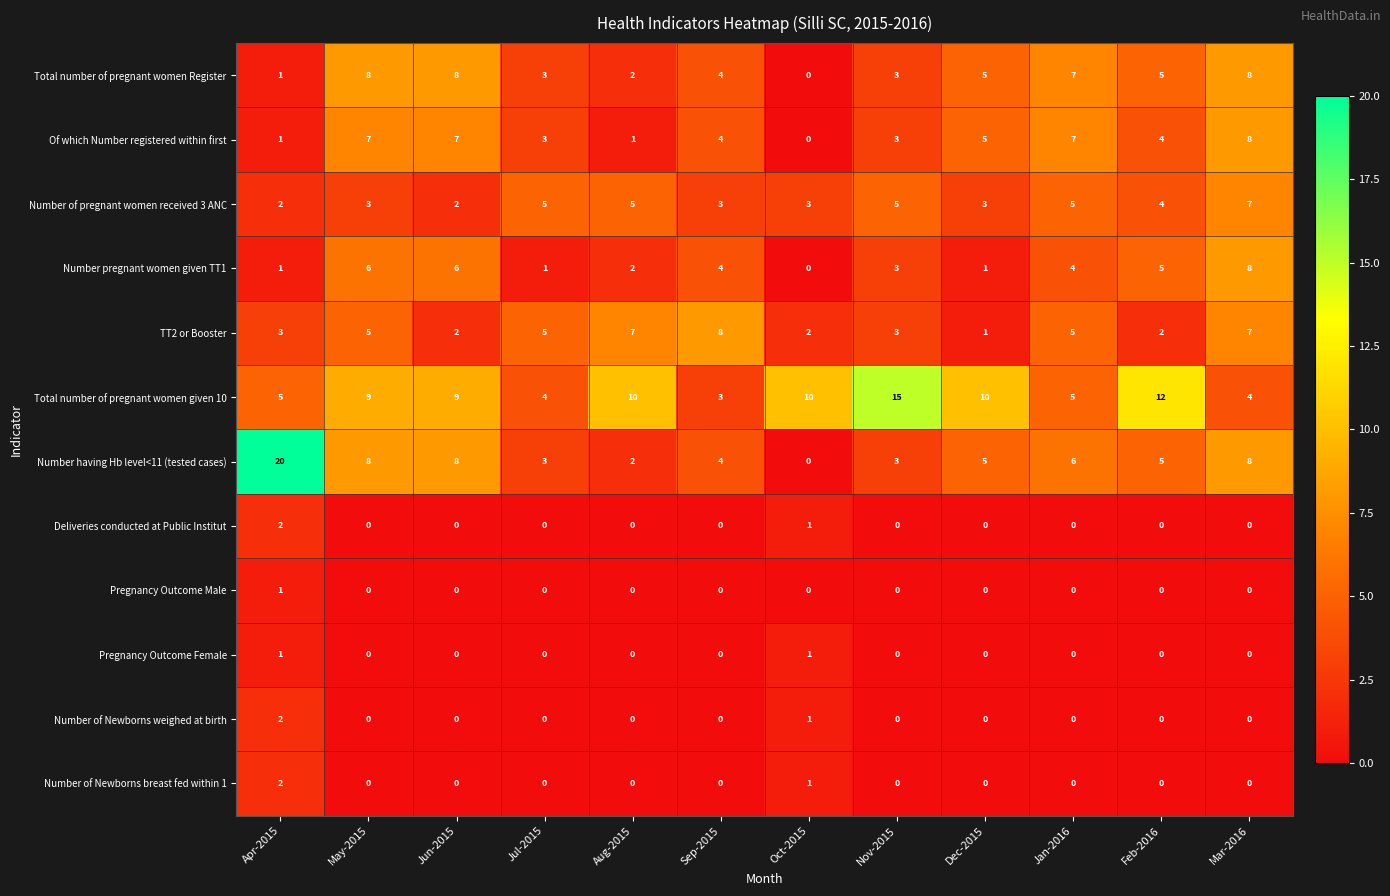

At which category is the sum across all series the highest?

Mar-2016